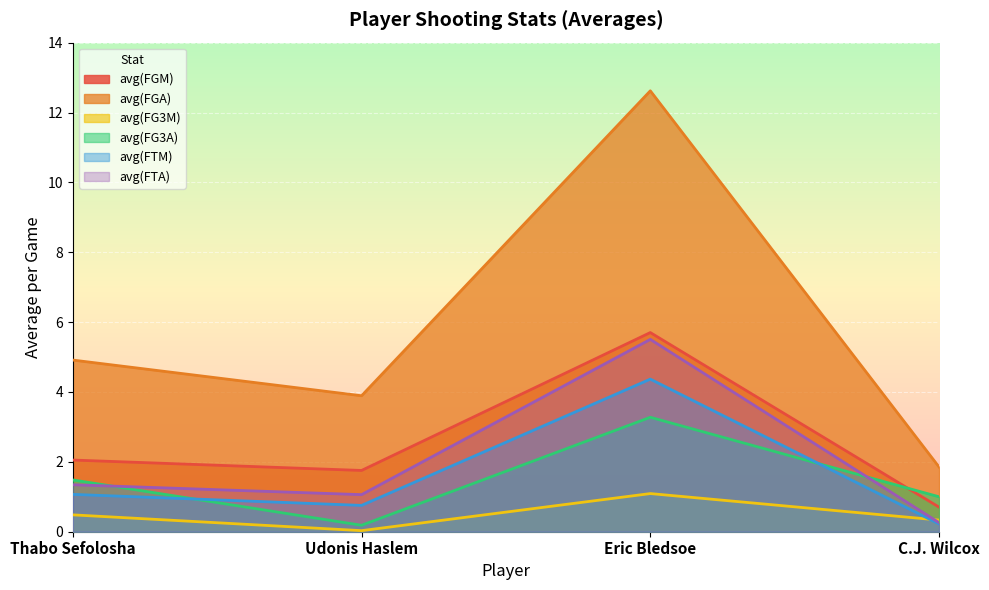

Reading left to right, list all the values displayed in this chart.

avg(FGM): Thabo Sefolosha=2.1	Udonis Haslem=1.8	Eric Bledsoe=5.7	C.J. Wilcox=0.7
avg(FGA): Thabo Sefolosha=4.9	Udonis Haslem=3.9	Eric Bledsoe=12.6	C.J. Wilcox=1.9
avg(FG3M): Thabo Sefolosha=0.5	Udonis Haslem=0.0	Eric Bledsoe=1.1	C.J. Wilcox=0.3
avg(FG3A): Thabo Sefolosha=1.5	Udonis Haslem=0.2	Eric Bledsoe=3.3	C.J. Wilcox=1.0
avg(FTM): Thabo Sefolosha=1.1	Udonis Haslem=0.8	Eric Bledsoe=4.4	C.J. Wilcox=0.2
avg(FTA): Thabo Sefolosha=1.3	Udonis Haslem=1.1	Eric Bledsoe=5.5	C.J. Wilcox=0.3